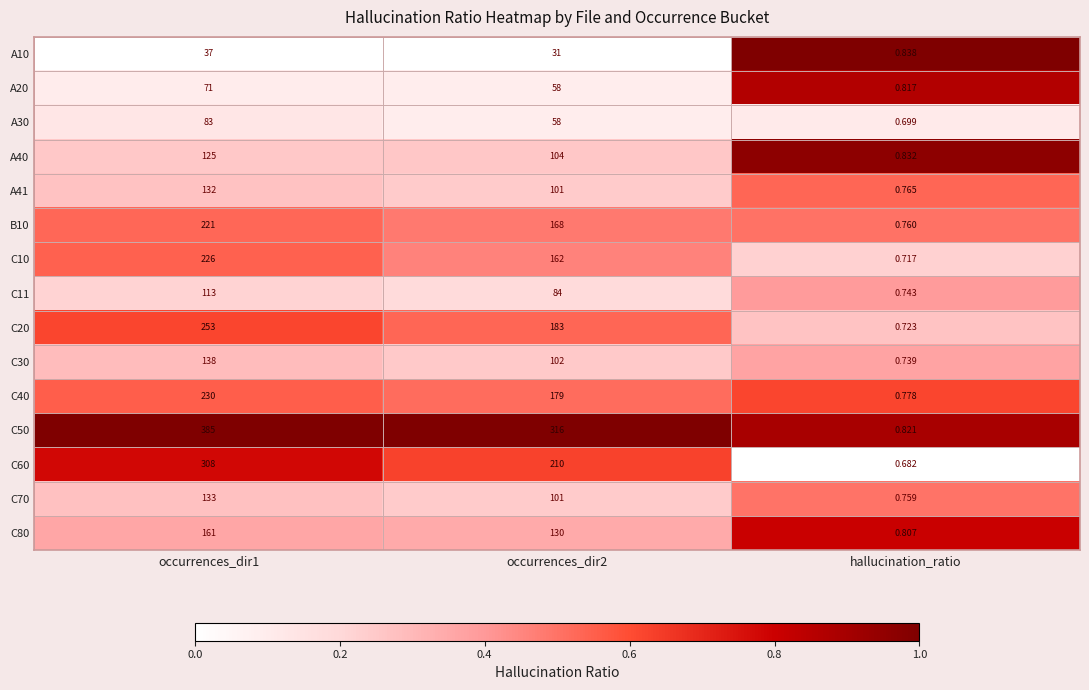

Which category has the highest value across all series?

occurrences_dir1